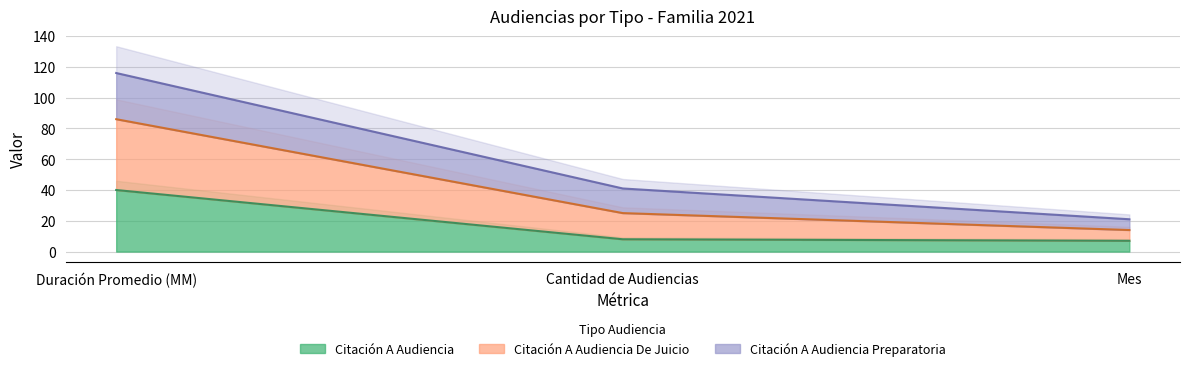

True or false: Citación A Audiencia has a value of 8 at Cantidad de Audiencias.

True